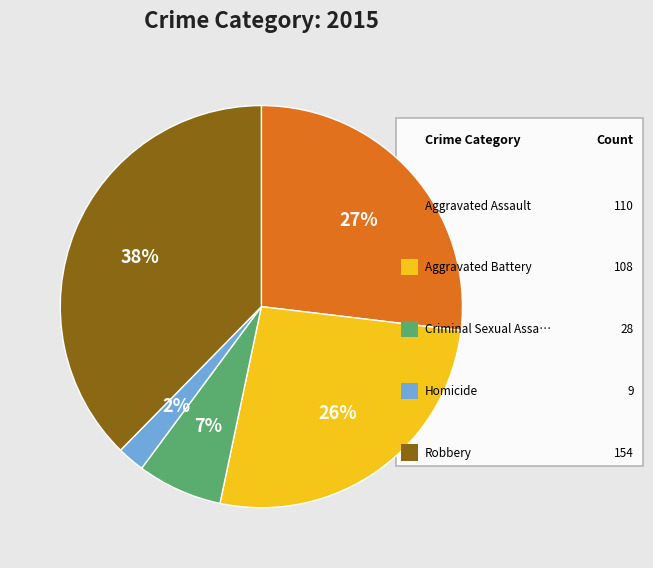

To the nearest percent, what is the average slice percentage?

20%